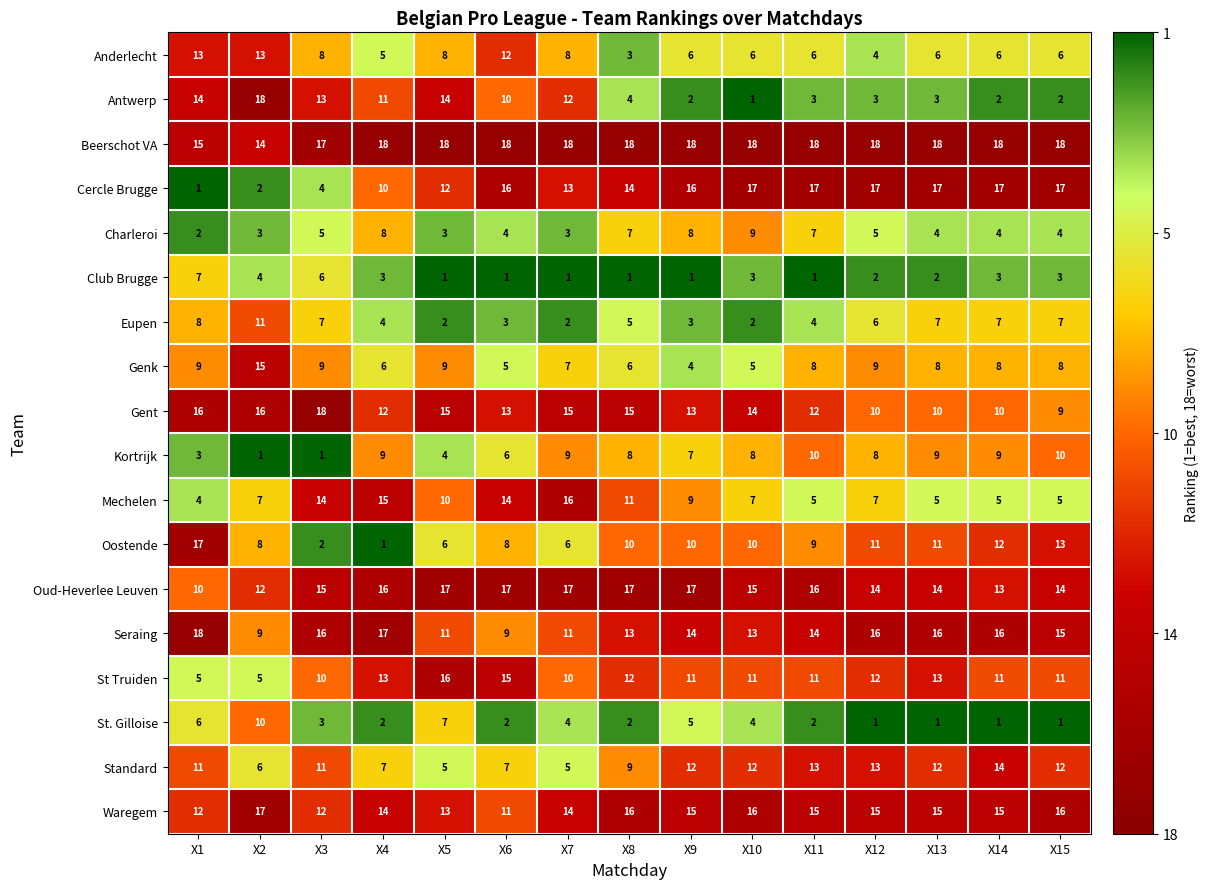

What is the minimum value for Beerschot VA?

14